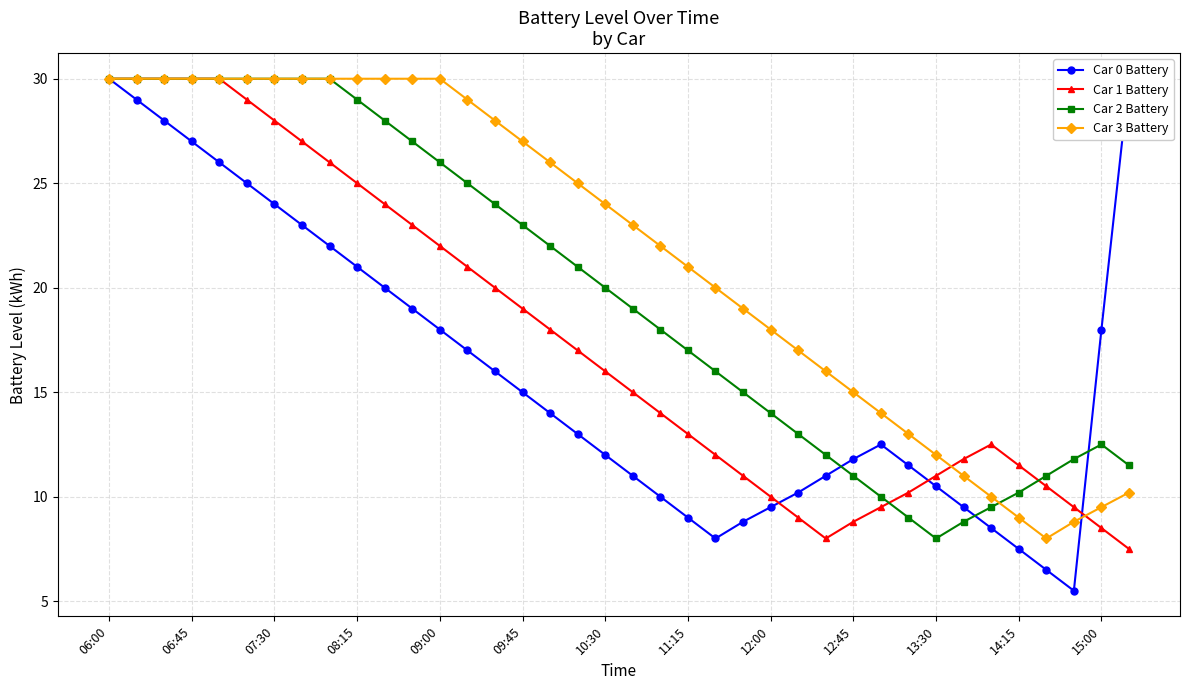

What is the maximum value shown in the chart?

30.0